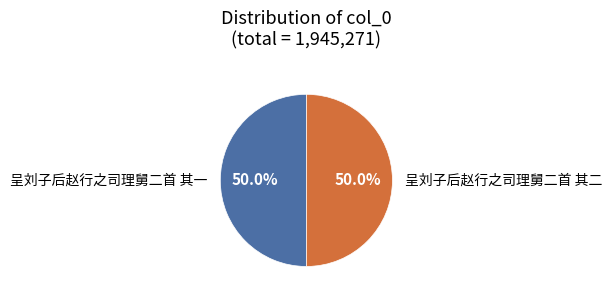

Combined, what portion of the pie is 呈刘子后赵行之司理舅二首 其一 and 呈刘子后赵行之司理舅二首 其二?

100.0%